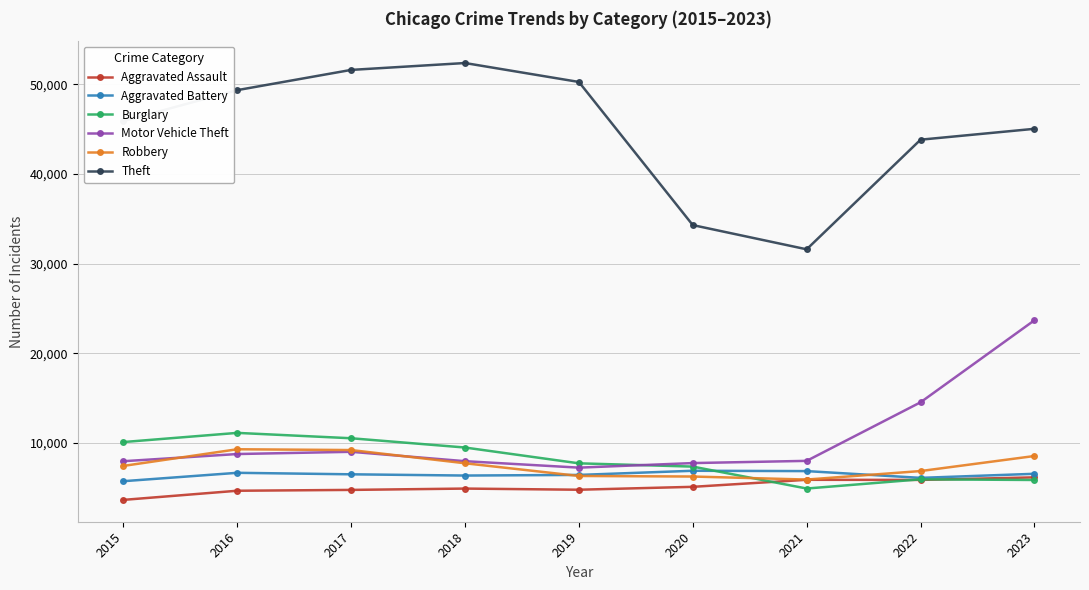

Which series has the largest range (max minus min)?

Theft